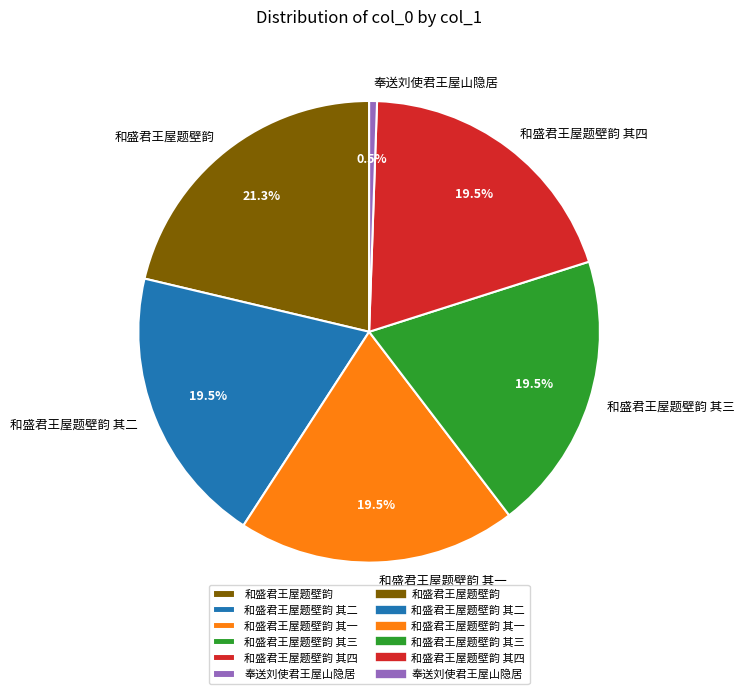

Which slice is the smallest?

奉送刘使君王屋山隐居